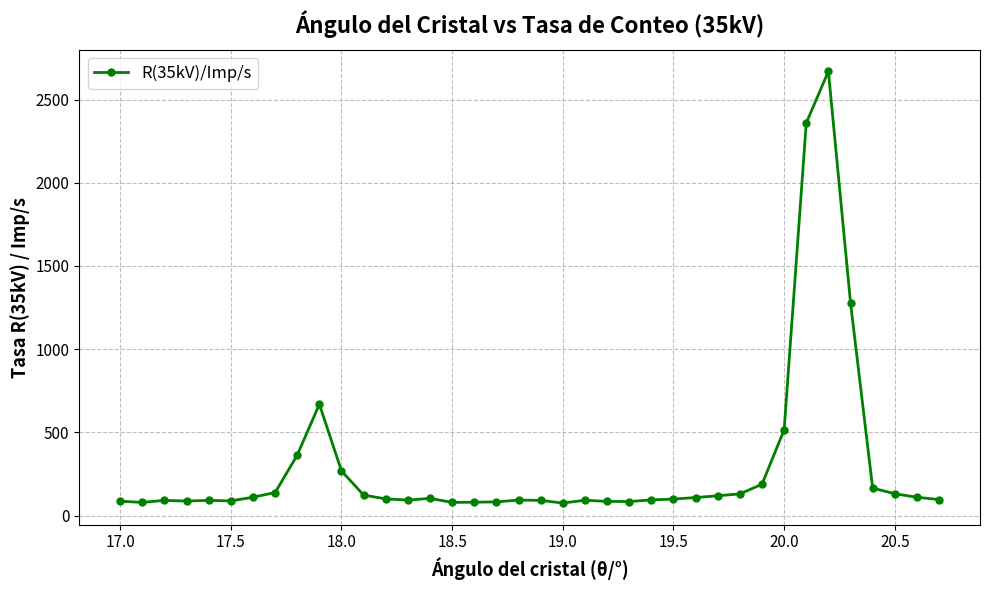

True or false: there are more than 1 points higher than both neighbors.

True